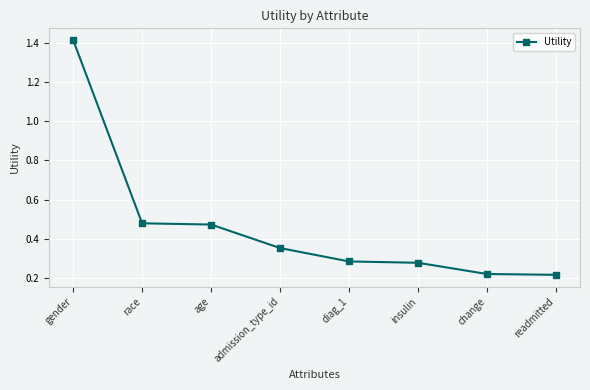

Between gender and race, which is larger?

gender